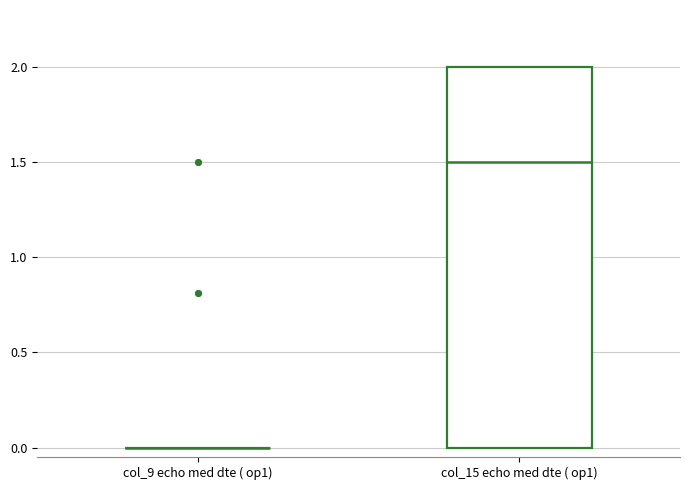

Reading left to right, transcribe this box plot: for each box, give where its median line is, the range the box spans, and where its two whiskers end, as read against the y-axis. The values are not printed on the chart, so give them approximately, as read against the axis.

col_9 echo med dte ( op1): box collapsed to a line at 0.0, whiskers 0.0 to 0.0
col_15 echo med dte ( op1): median 1.5, box 0.0 to 2.0, whiskers 0.0 to 2.0